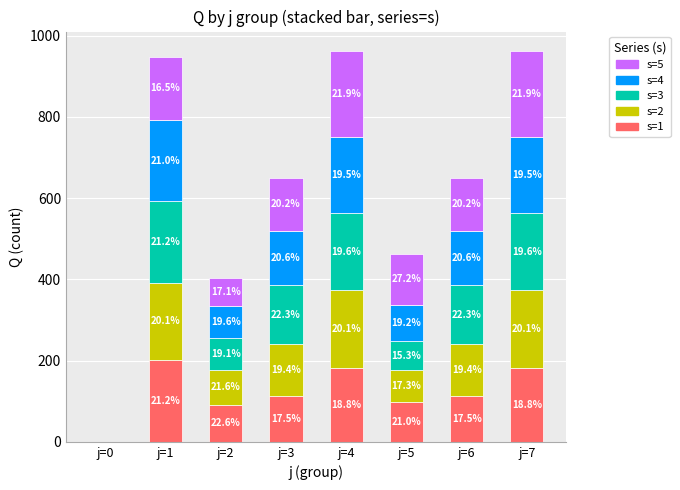

List the series in order of their peak value, lowest first.

s=2, s=4, s=1, s=3, s=5